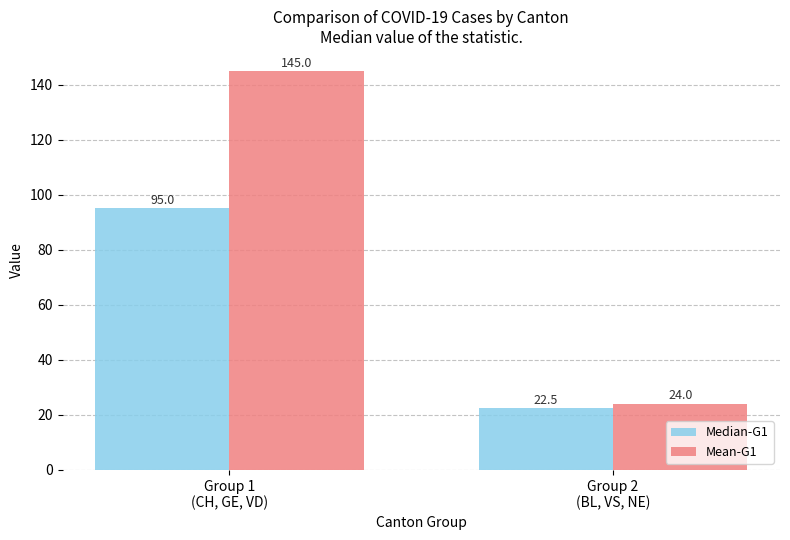

Count the Mean-G1 values in the range 24 to 145.

2